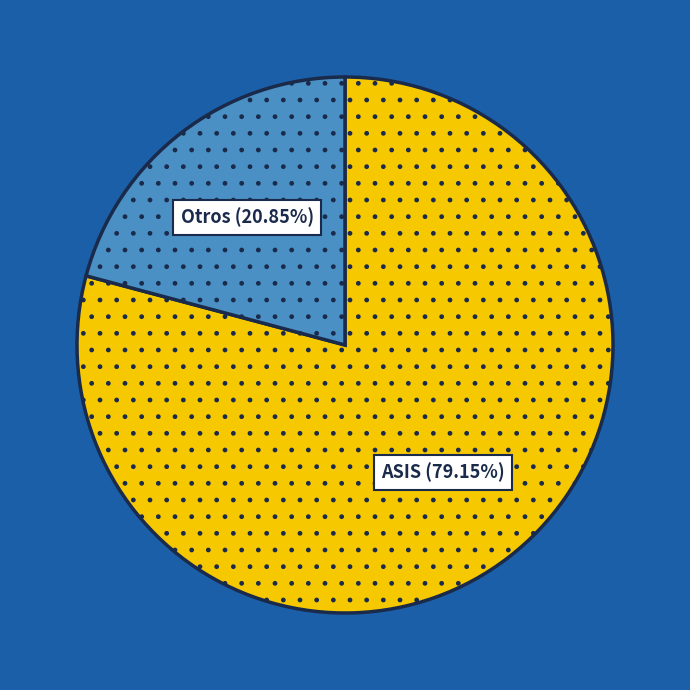

Is there any slice that represents more than half of the pie?

Yes